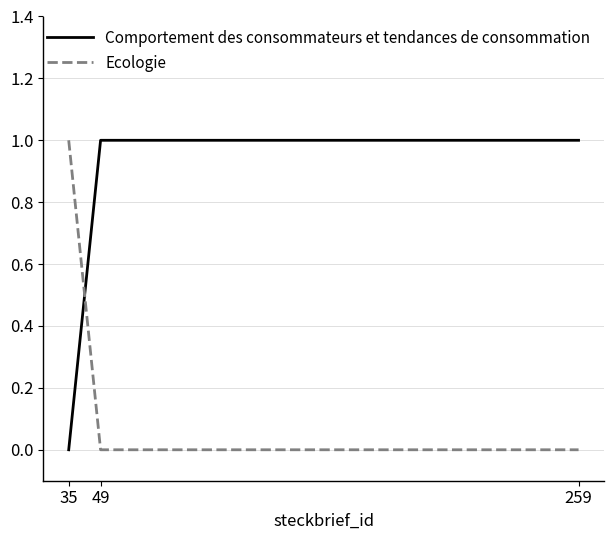

Reading right to left, extract all data points from this chart.

Comportement des consommateurs et tendances de consommation: 259=1	49=1	35=0
Ecologie: 259=0	49=0	35=1